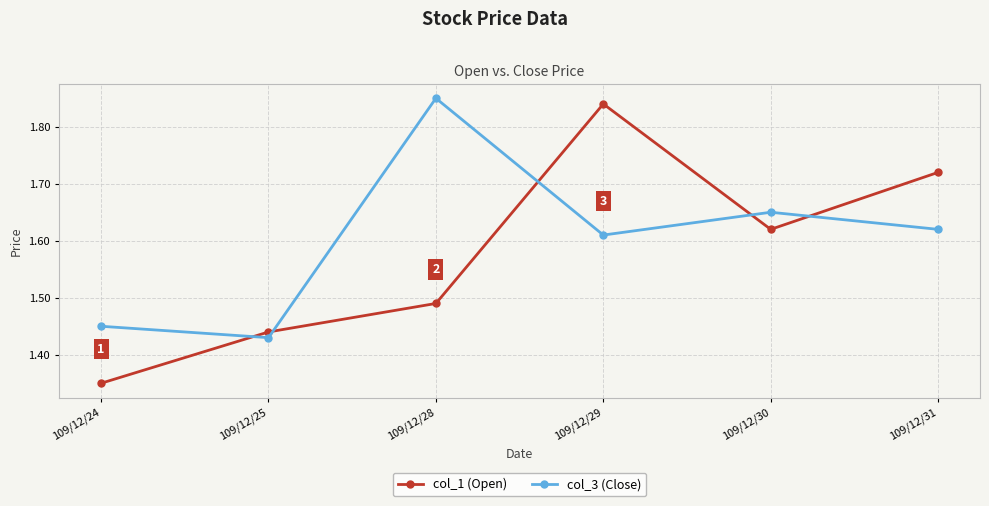

What is the difference between the highest and lowest values at 109/12/24?

0.1